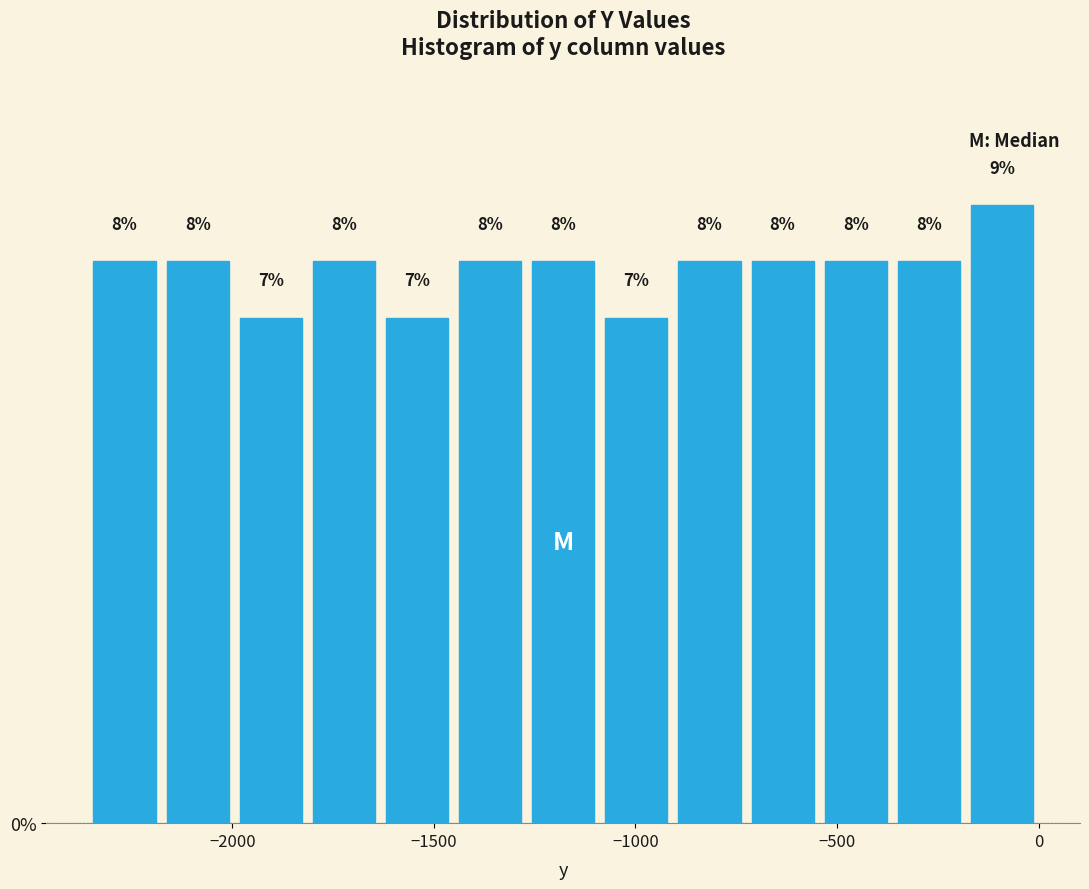

Read against the x-axis, roughly where is the centre of the tallest bar?

-100